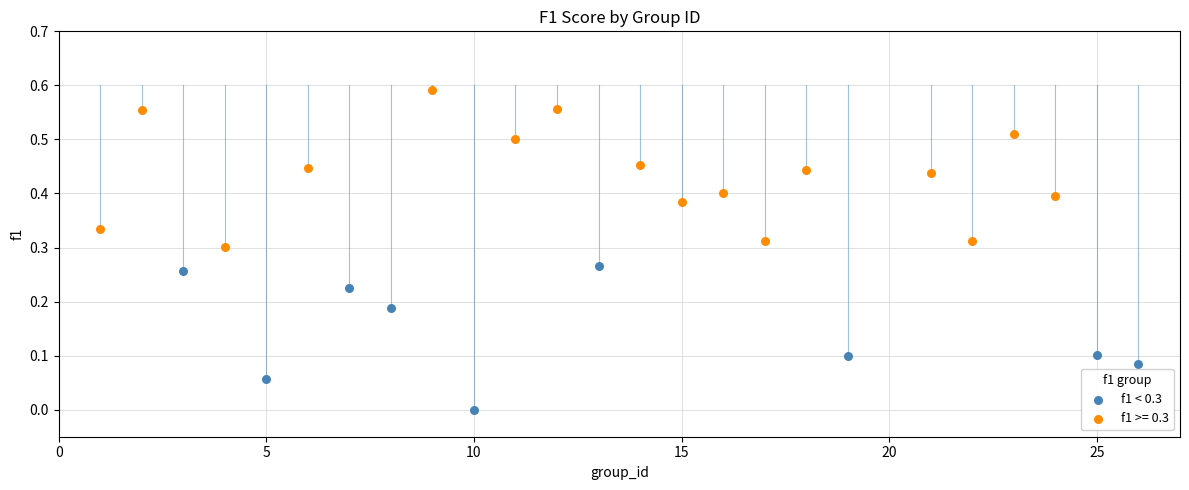

Which series reaches the minimum Y coordinate?

f1 < 0.3